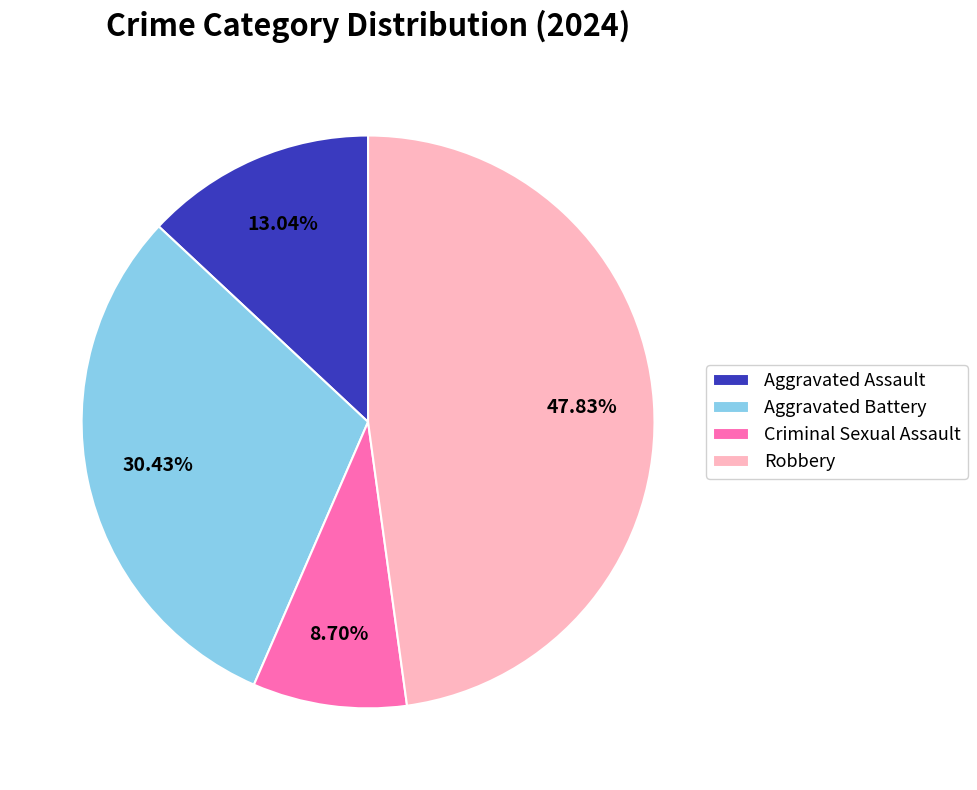

What percentage is the Aggravated Assault slice, to the nearest percent?

13%